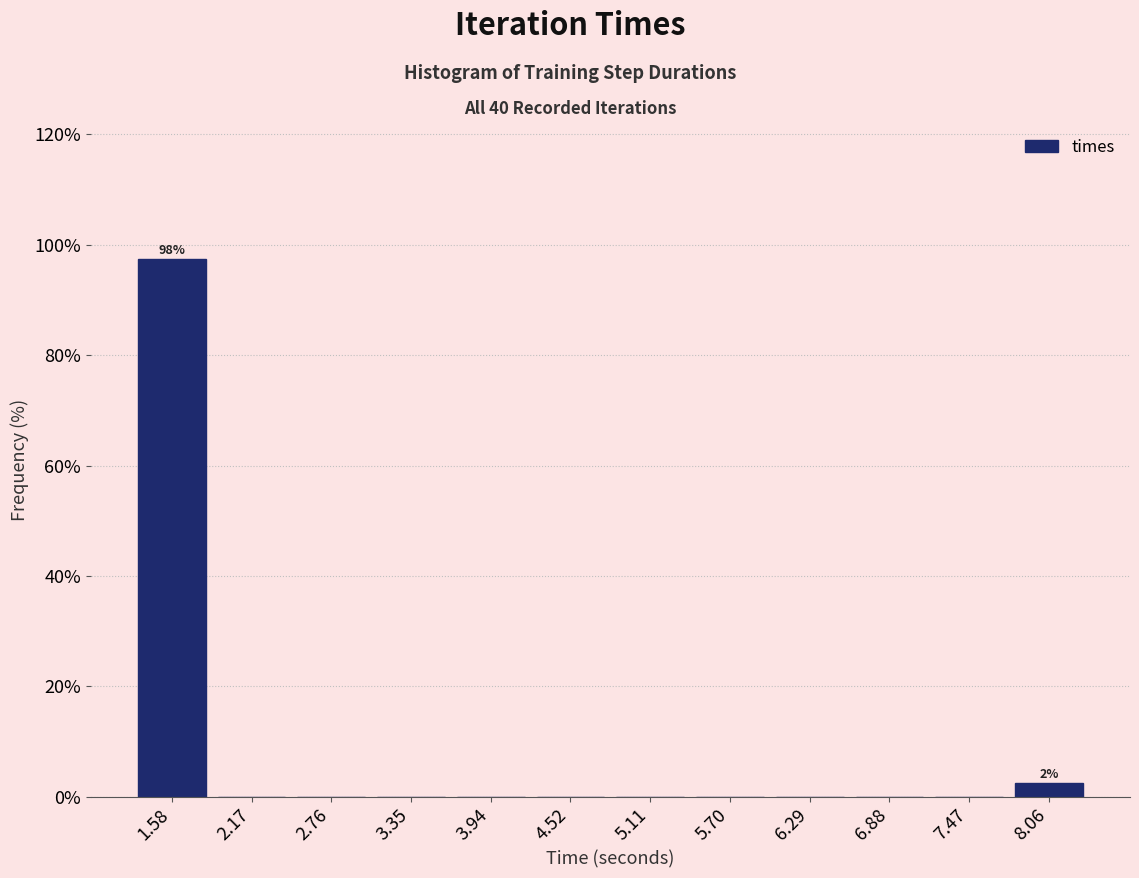

Over which range of the x-axis is the bar tallest?

1.3 to 1.9